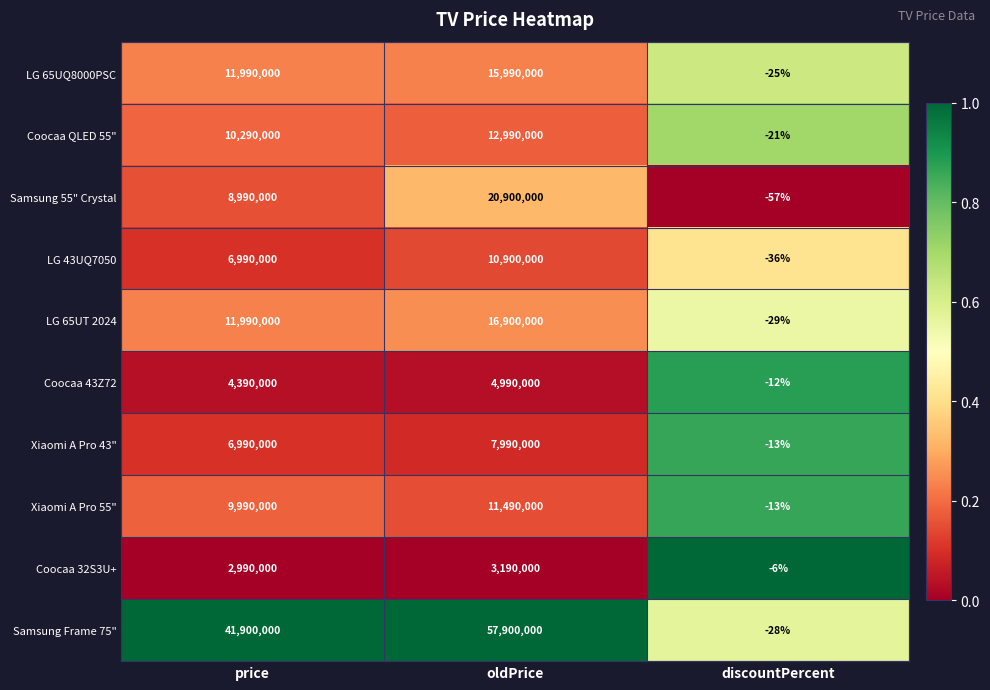

At which category does the chart reach its minimum across all series?

discountPercent